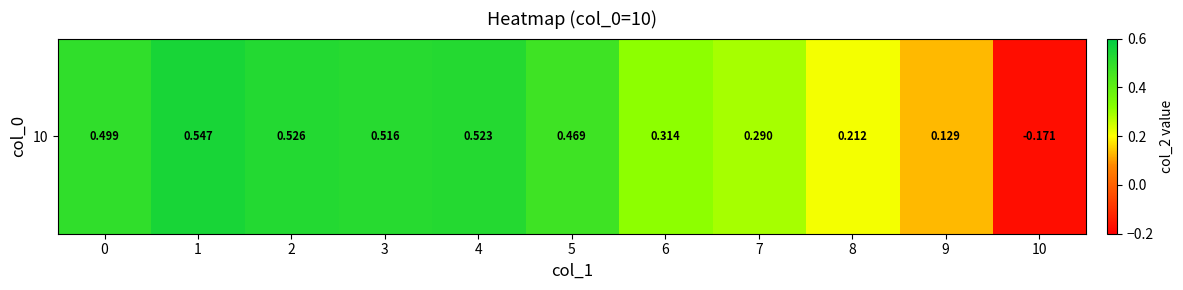

Where is the data nearest to the value 0?

9